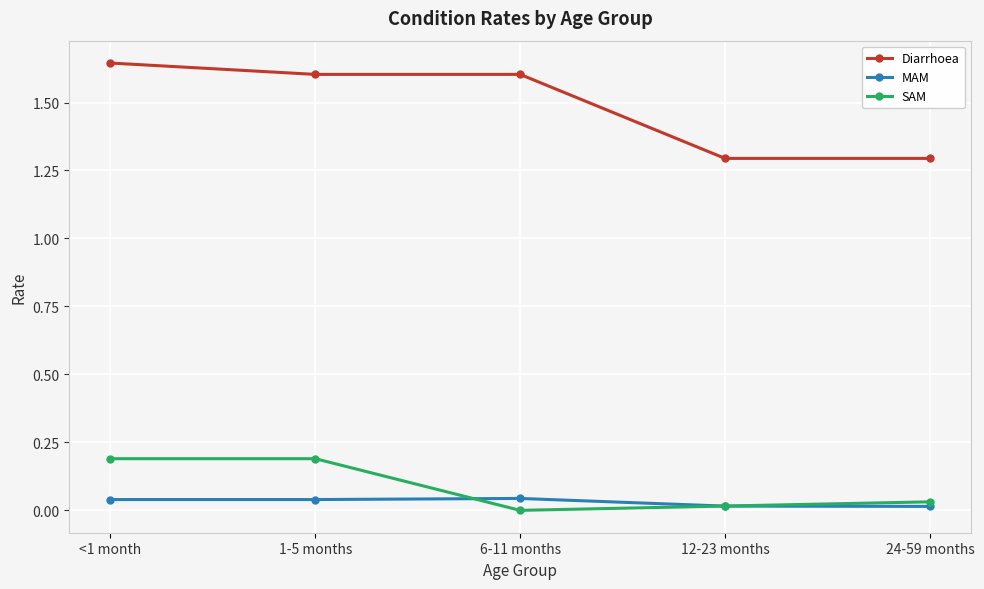

Which series has the widest spread of values?

Diarrhoea